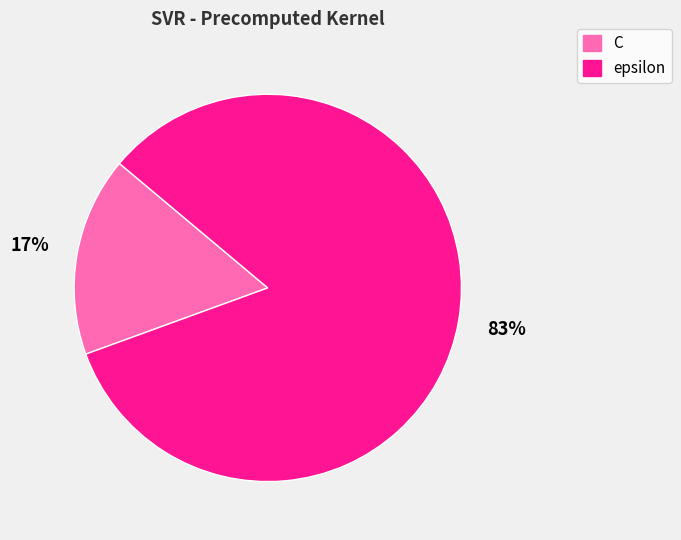

Is it true that epsilon is 74% of the pie?

False